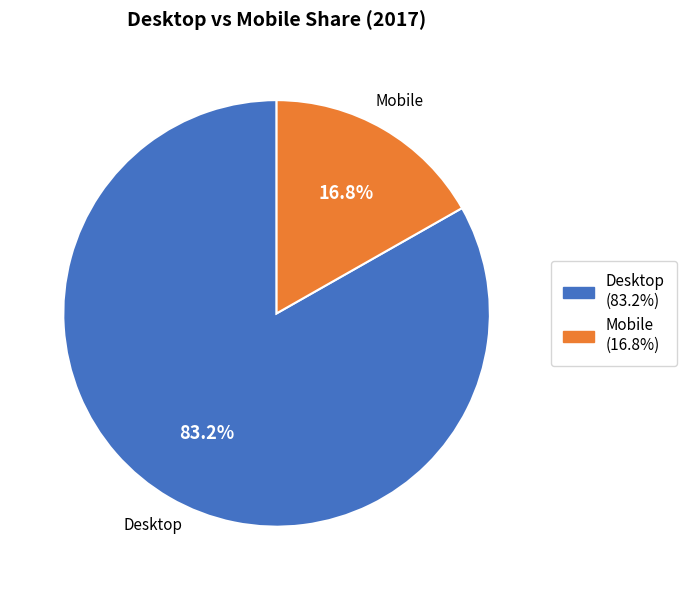

What percentage is NOT represented by Mobile?

83.2%